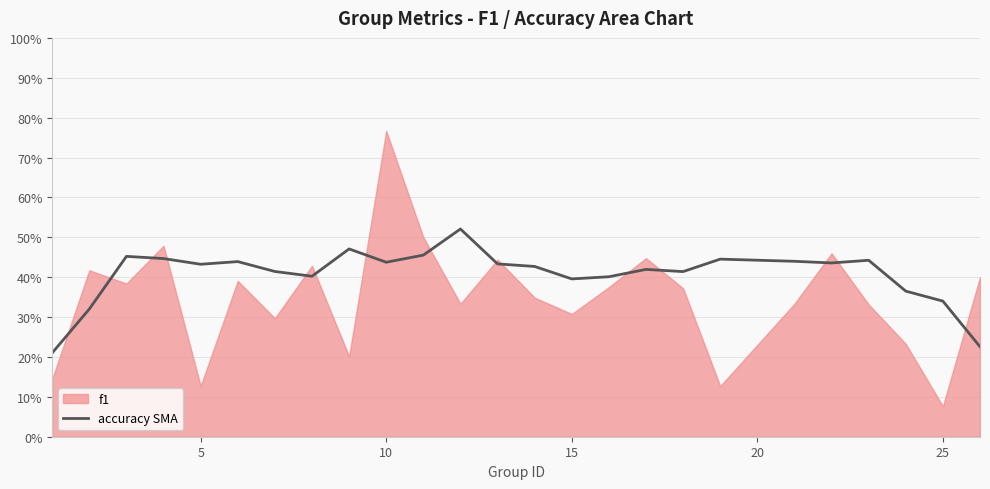

Is it true that the value at 18 is 0.3?

False